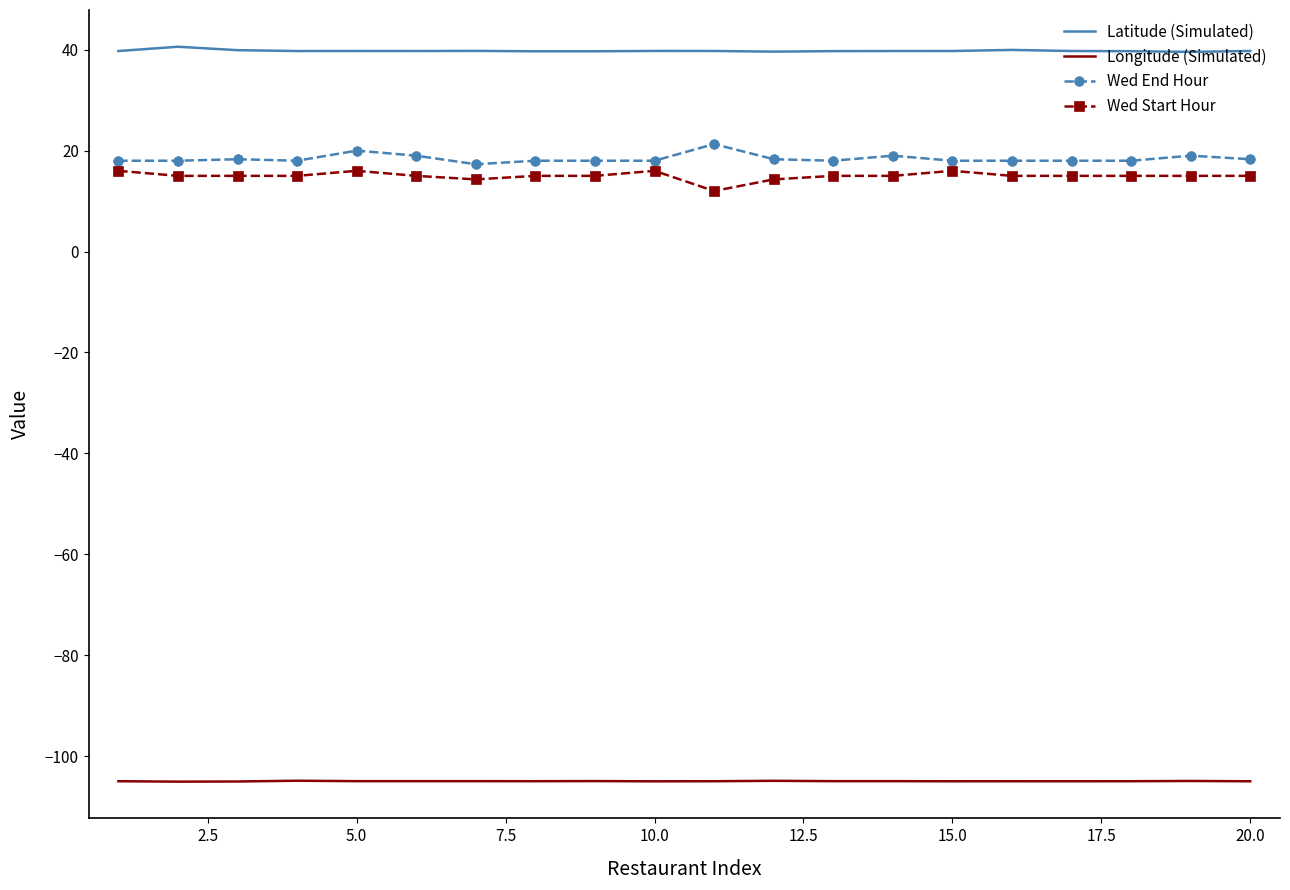

True or false: Latitude (Simulated) and Wed End Hour cross at least once.

False